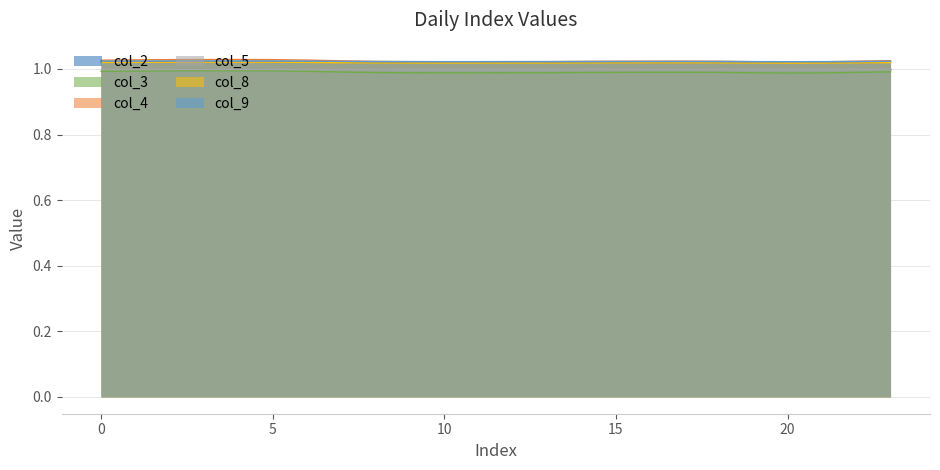

True or false: col_9 has a value of 0.5 at 17.

False